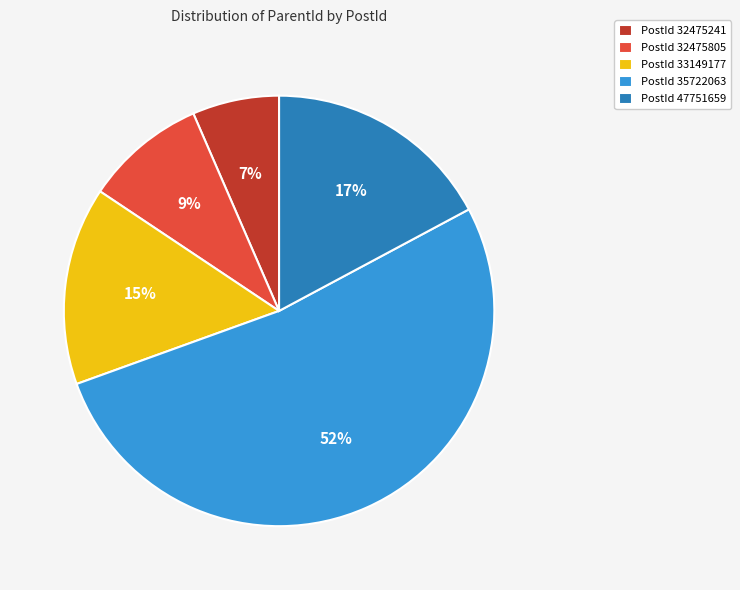

True or false: PostId 47751659 accounts for 17% of the total.

True